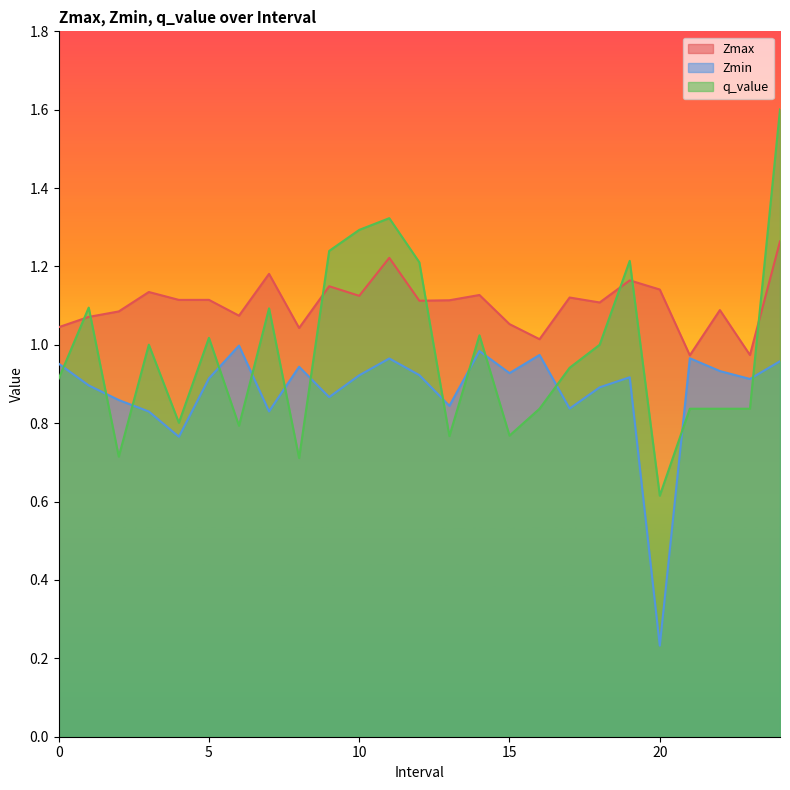

Reading left to right, what are all the values shown in this chart?

Zmax: 0.0=1.0	1.0=1.1	2.0=1.1	3.0=1.1	4.0=1.1	5.0=1.1	6.0=1.1	7.0=1.2	8.0=1.0	9.0=1.1	10.0=1.1	11.0=1.2	12.0=1.1	13.0=1.1	14.0=1.1	15.0=1.1	16.0=1.0	17.0=1.1	18.0=1.1	19.0=1.2	20.0=1.1	21.0=1.0	22.0=1.1	23.0=1.0	24.0=1.3
Zmin: 0.0=1.0	1.0=0.9	2.0=0.9	3.0=0.8	4.0=0.8	5.0=0.9	6.0=1.0	7.0=0.8	8.0=0.9	9.0=0.9	10.0=0.9	11.0=1.0	12.0=0.9	13.0=0.8	14.0=1.0	15.0=0.9	16.0=1.0	17.0=0.8	18.0=0.9	19.0=0.9	20.0=0.2	21.0=1.0	22.0=0.9	23.0=0.9	24.0=1.0
q_value: 0.0=0.9	1.0=1.1	2.0=0.7	3.0=1.0	4.0=0.8	5.0=1.0	6.0=0.8	7.0=1.1	8.0=0.7	9.0=1.2	10.0=1.3	11.0=1.3	12.0=1.2	13.0=0.8	14.0=1.0	15.0=0.8	16.0=0.8	17.0=0.9	18.0=1.0	19.0=1.2	20.0=0.6	21.0=0.8	22.0=0.8	23.0=0.8	24.0=1.6